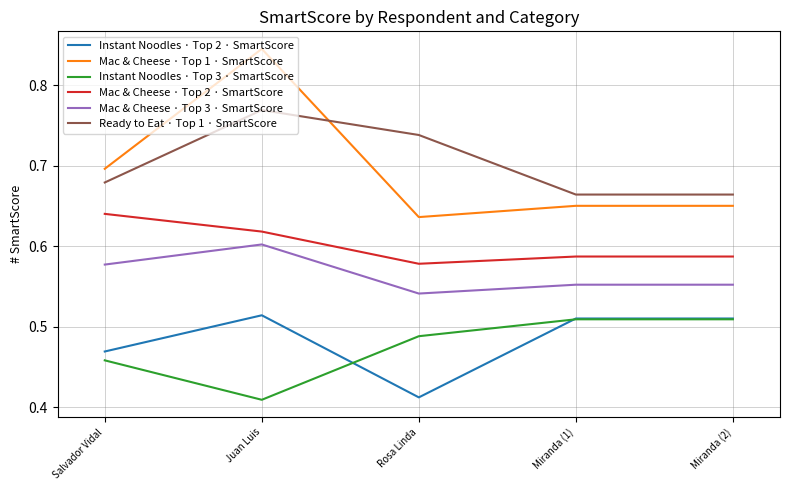

Is the value of Mac & Cheese · Top 3 · SmartScore at Salvador Vidal greater than the value of Instant Noodles · Top 2 · SmartScore at Salvador Vidal?

Yes